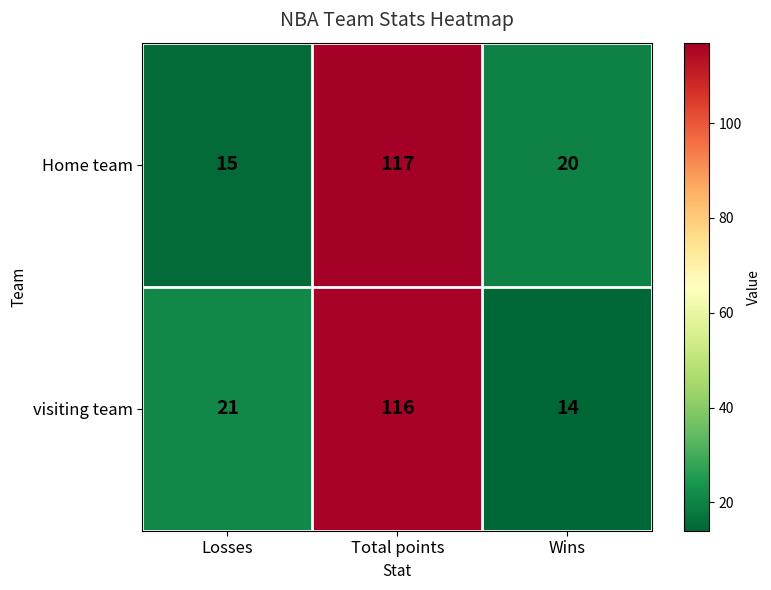

What is the difference between the maximum and minimum values in the Home team series?

102